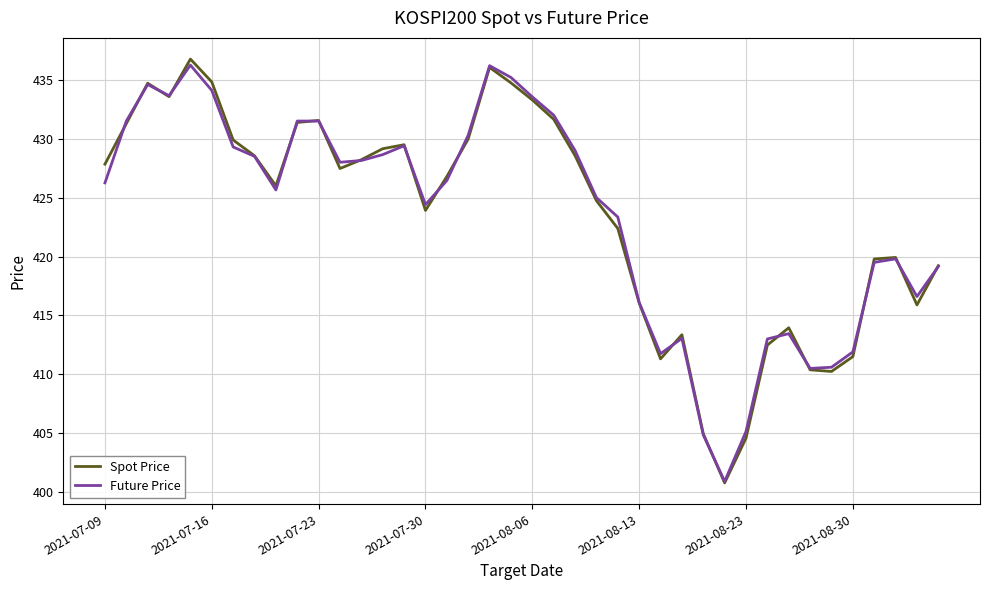

What is the greatest value displayed?

436.8